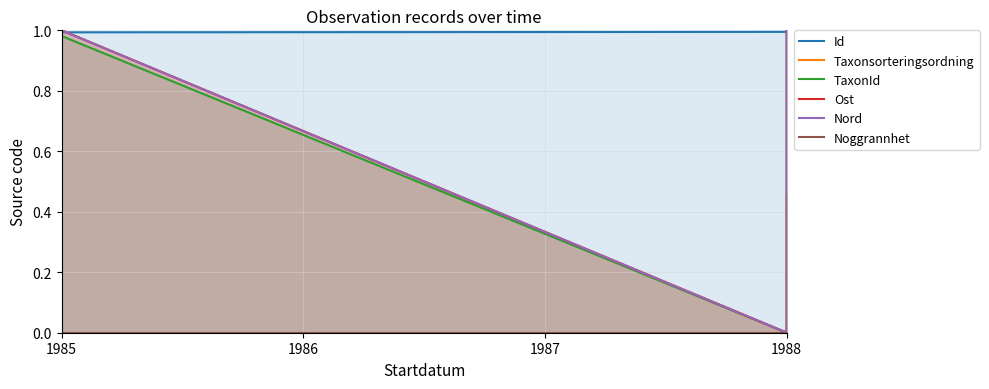

True or false: Noggrannhet has more than 2 interior local peaks.

False